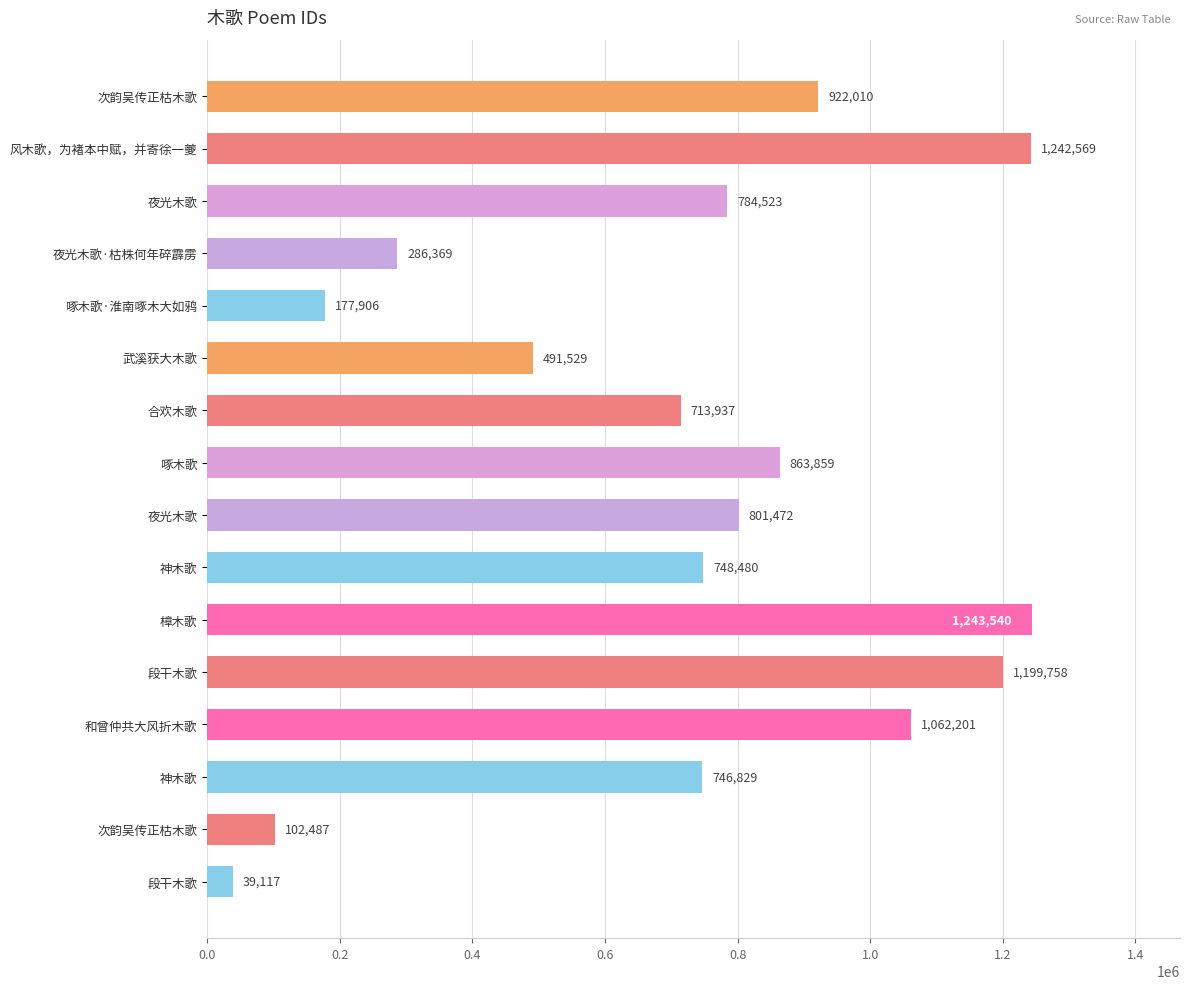

How many distinct data groups are displayed?

1